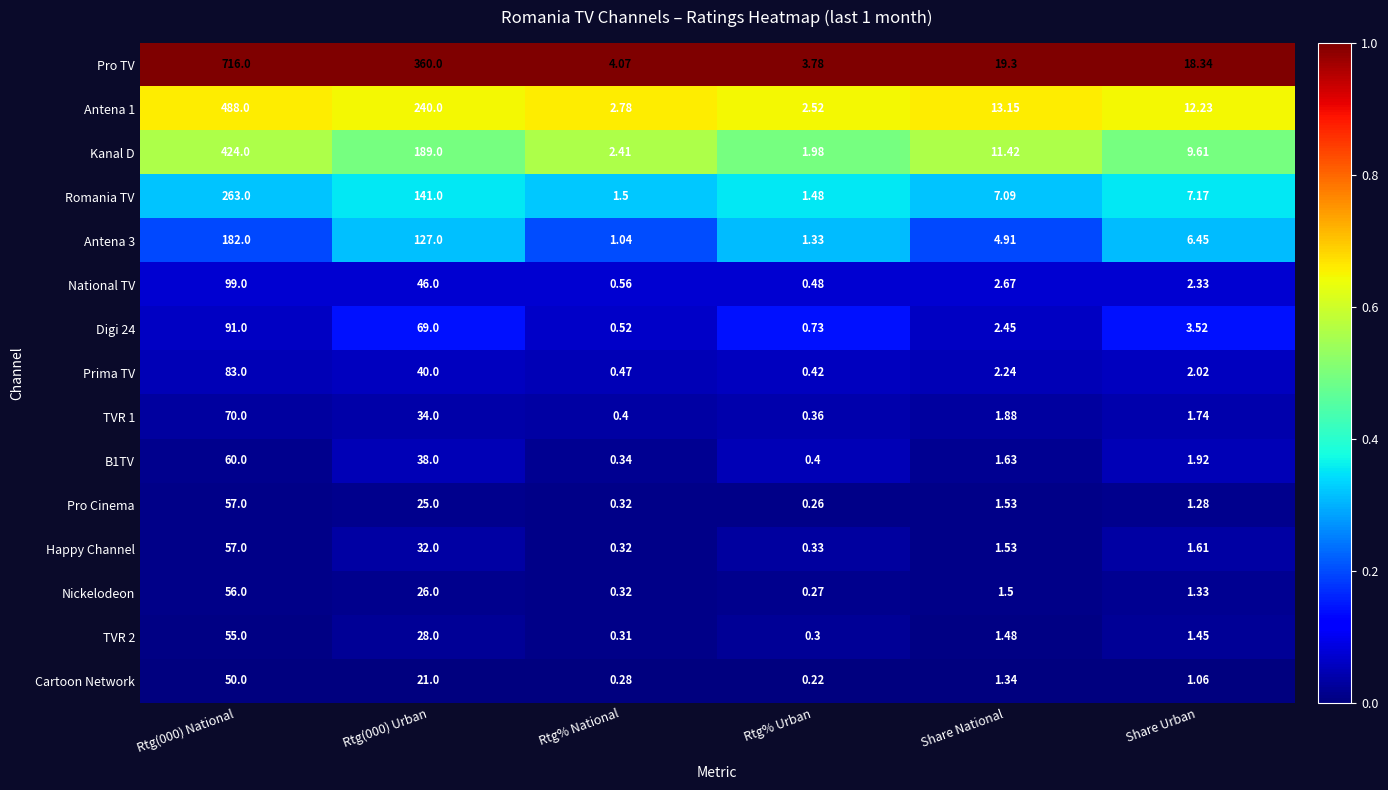

At which label does Kanal D reach its minimum?

Rtg% Urban